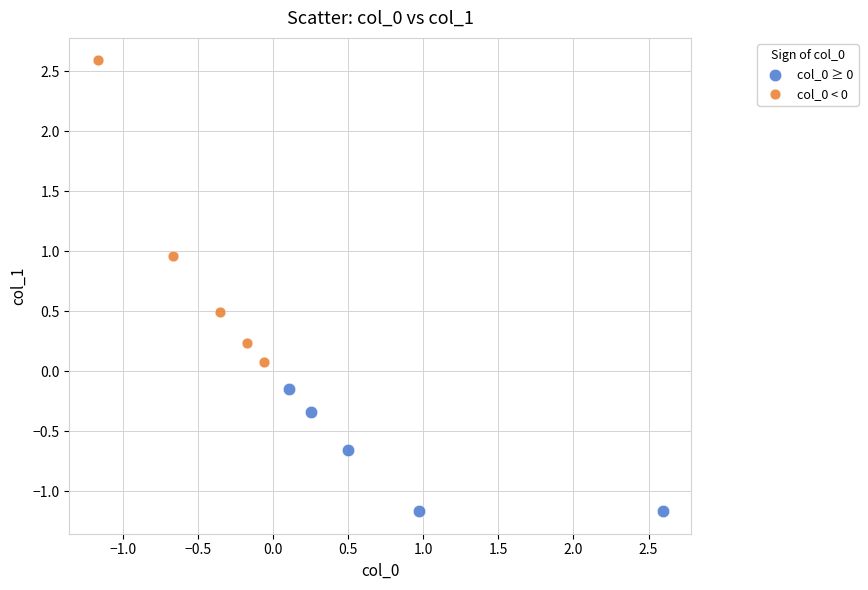

Which series contains the lowest Y value?

col_0 ≥ 0